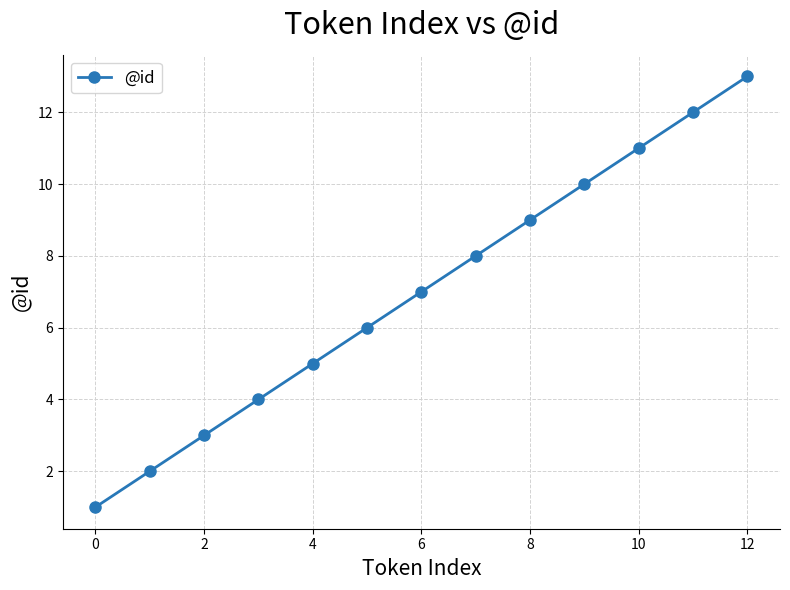

True or false: the data has more than 1 interior local peaks.

False